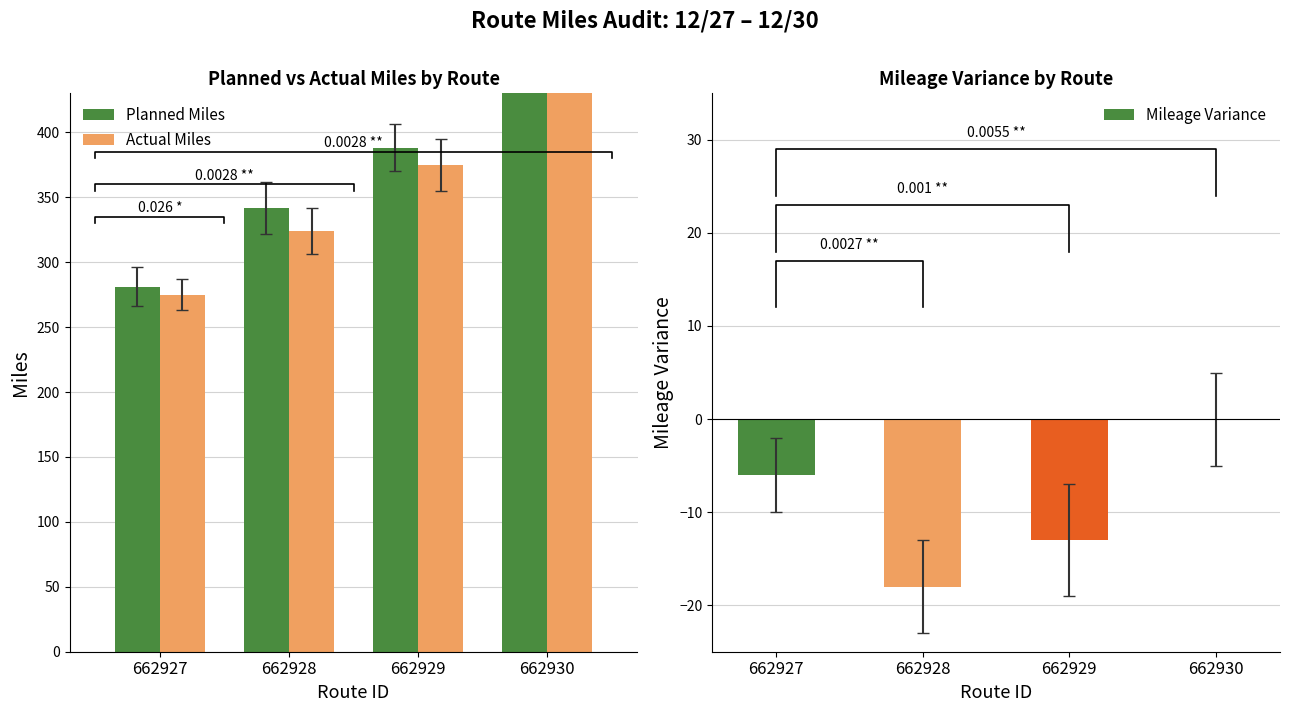

What is the approximate value of Actual Miles at 662928, to the nearest 50?

300